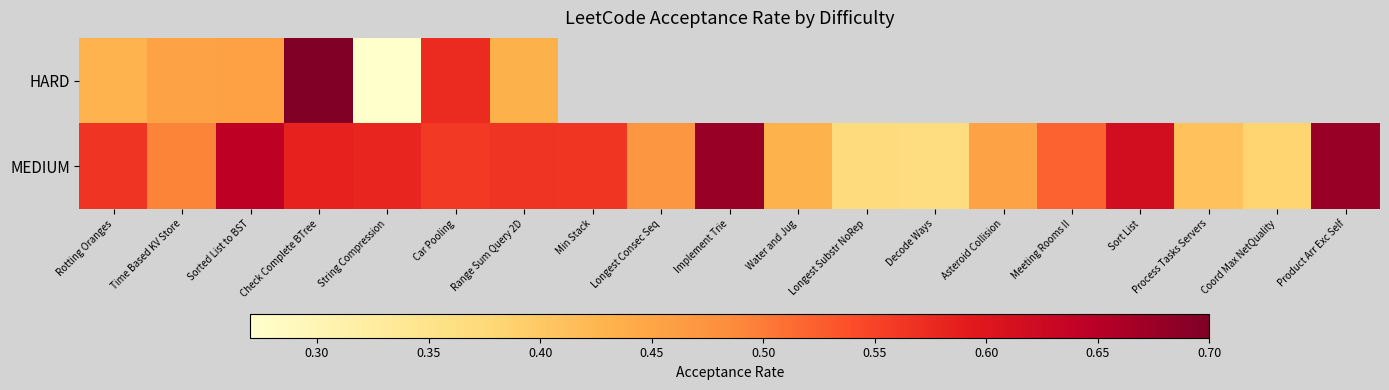

Which has a higher value, Implement Trie or Check Complete BTree?

Check Complete BTree